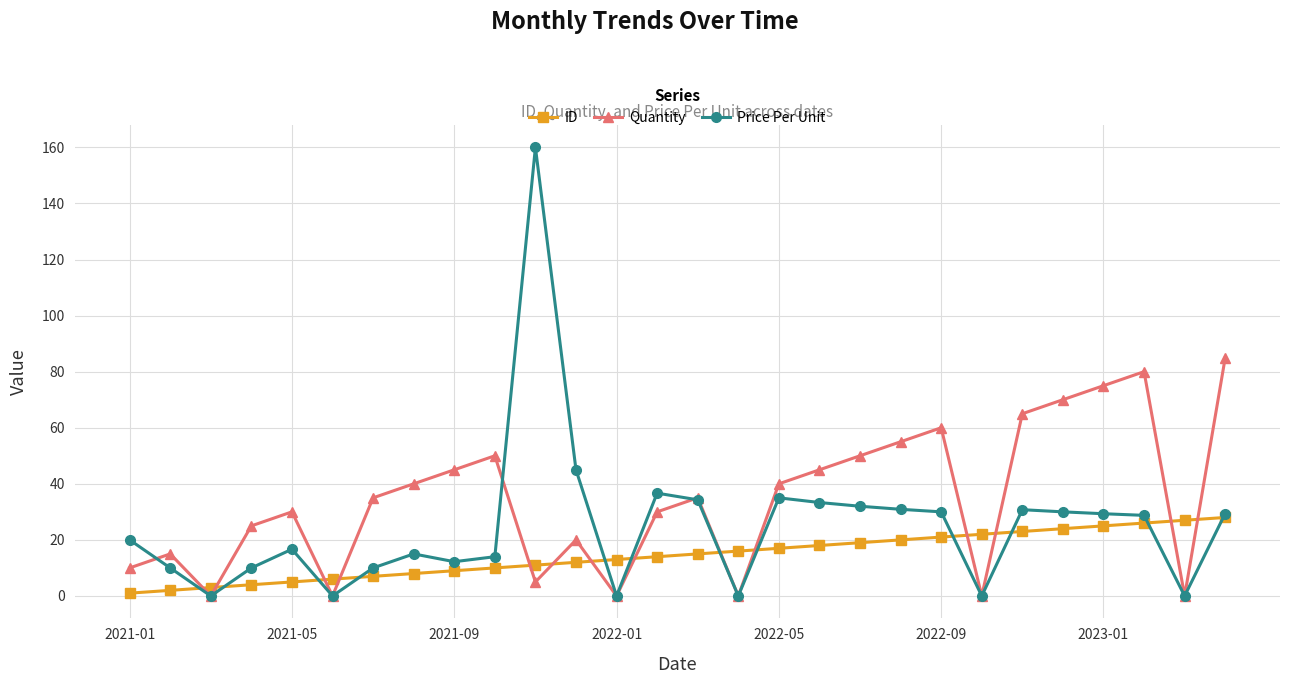

Rank the series by their maximum value, from highest to lowest.

Price Per Unit, Quantity, ID